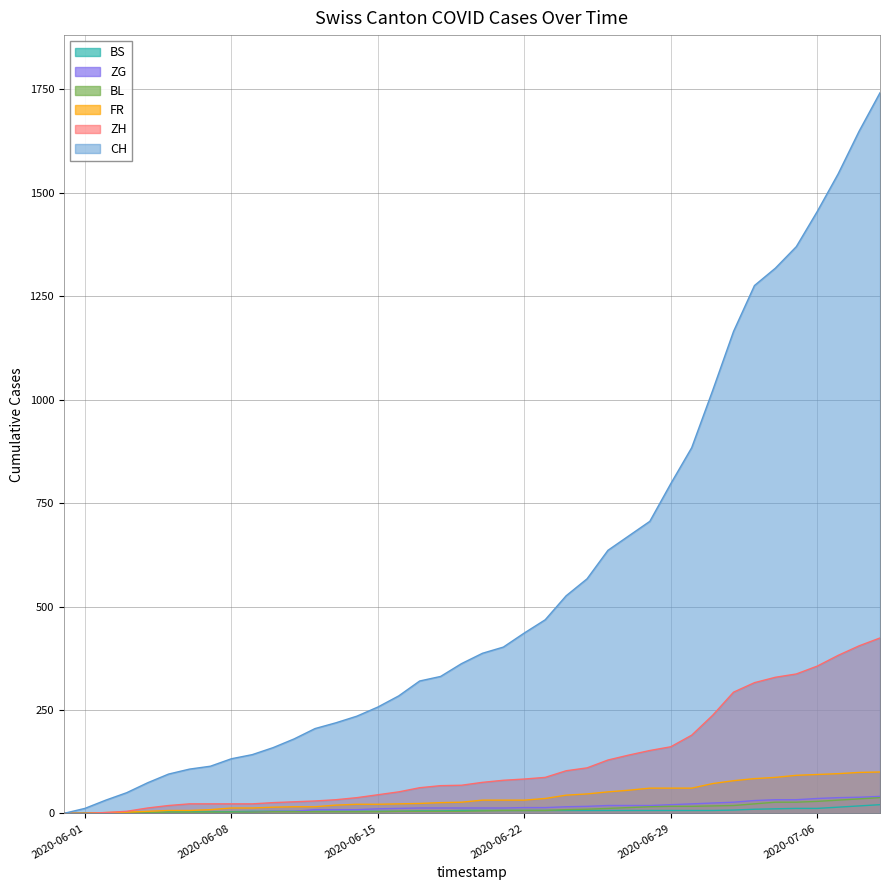

True or false: BS and CH cross at least once.

False